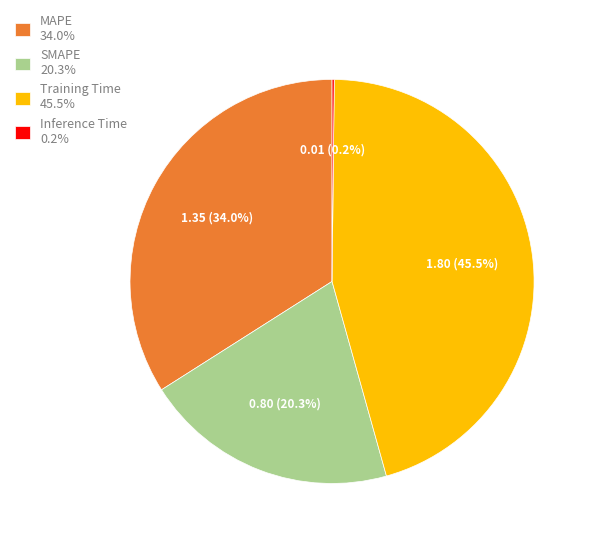

Is there a majority slice in this chart?

No